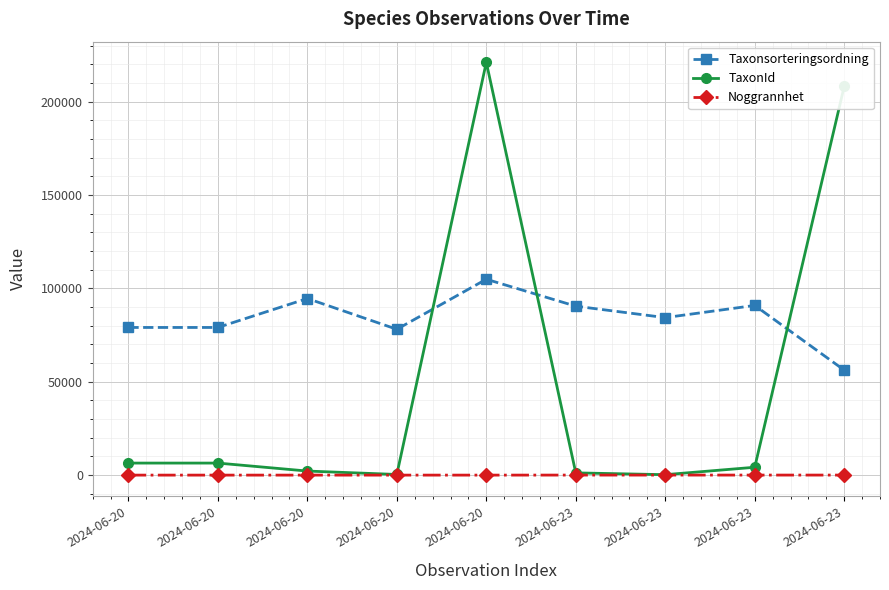

Does the chart have visible grid lines?

Yes